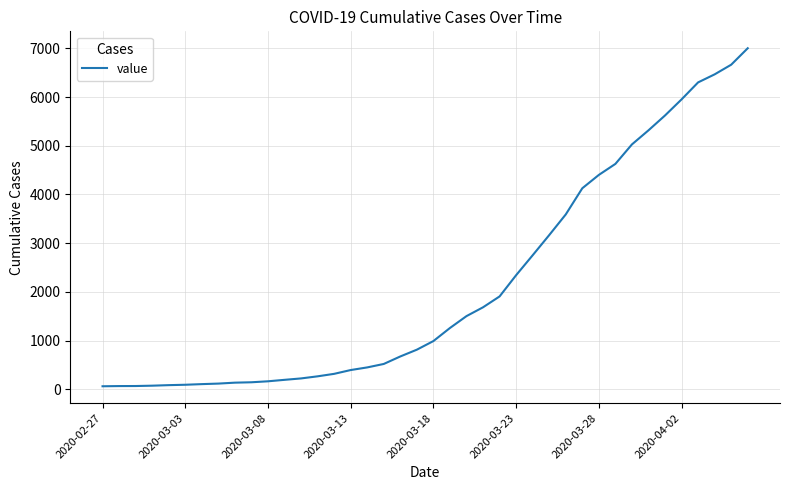

What is the maximum value shown in the chart?

7002